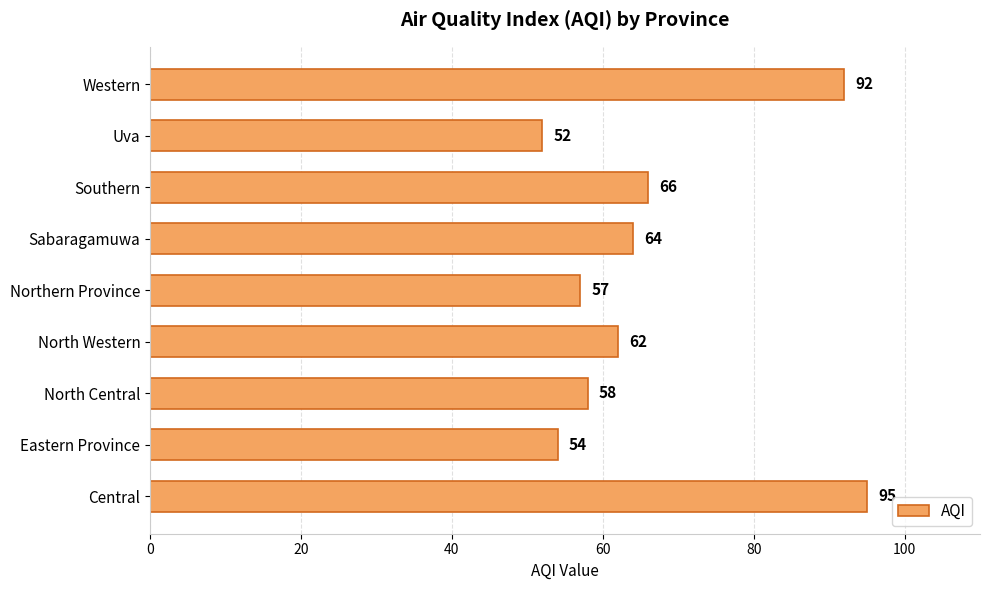

How many values are below 62?

4